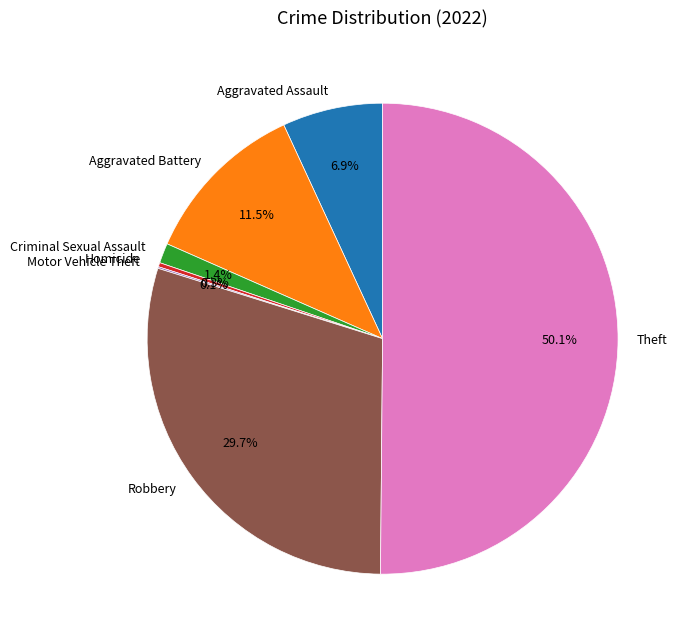

Do Aggravated Battery and Criminal Sexual Assault together represent more than half of the pie?

No